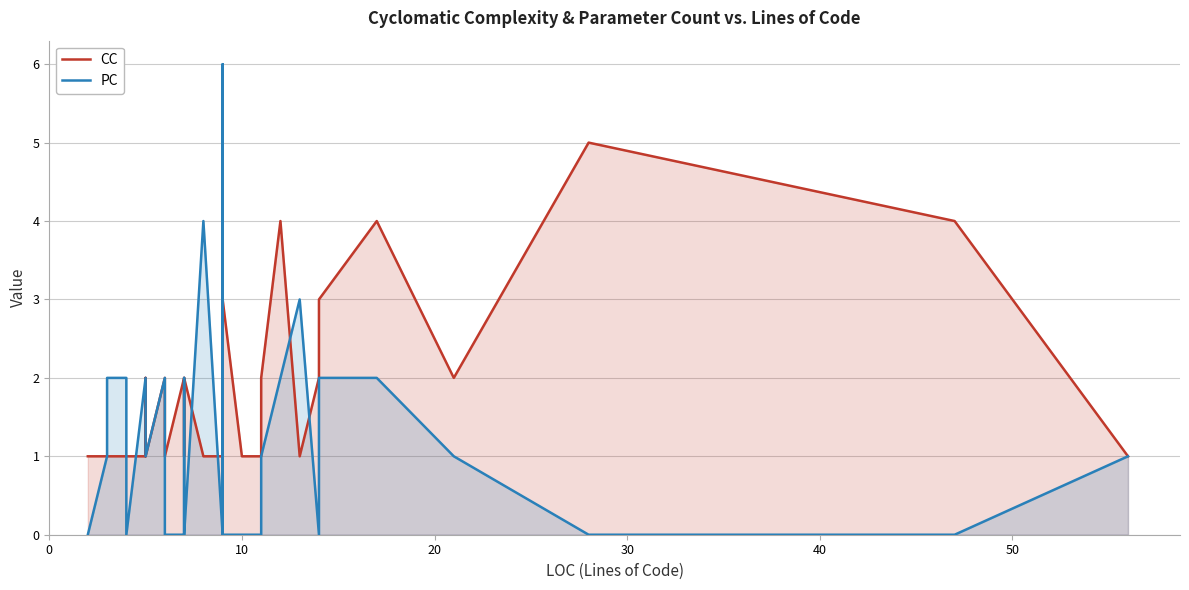

How many lines are shown in the chart?

2